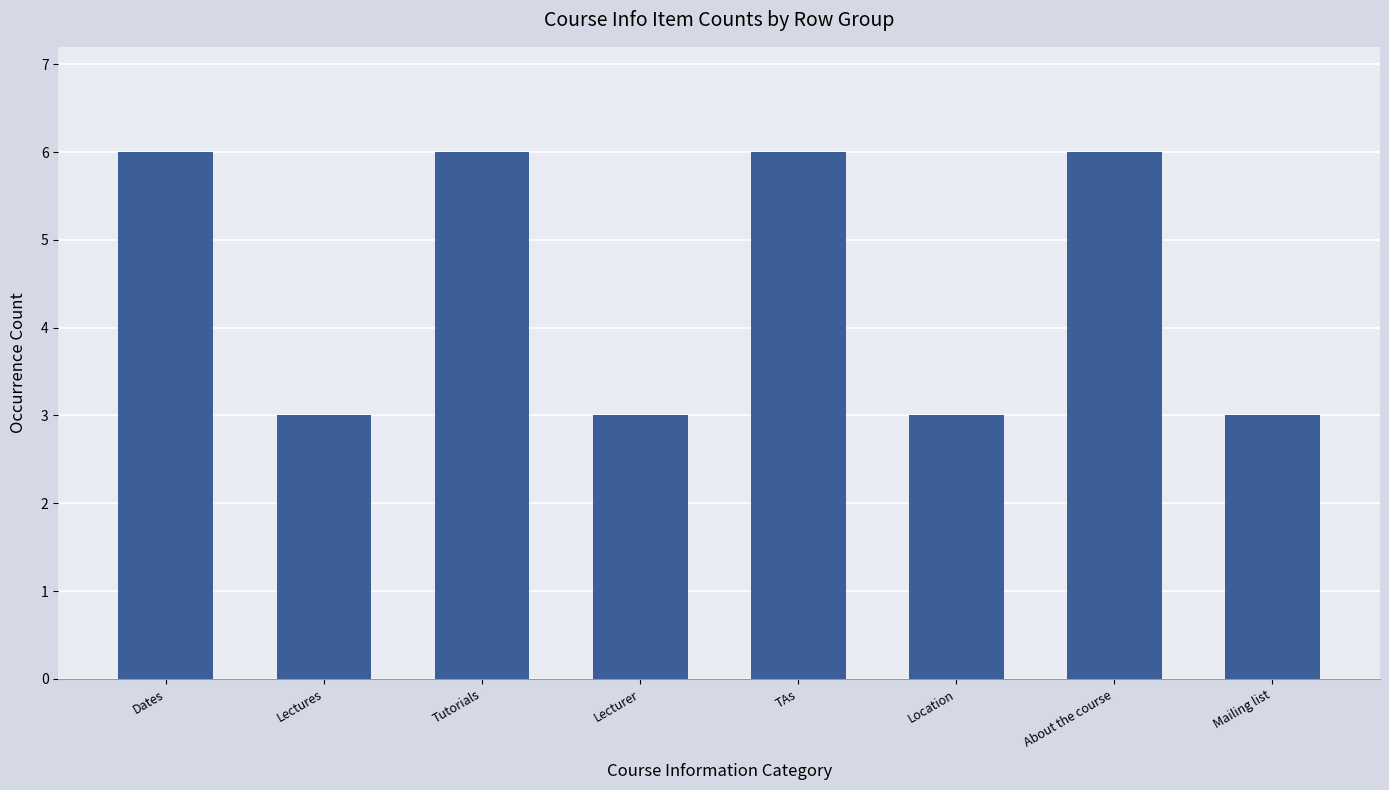

What is the difference between the maximum and minimum values?

3